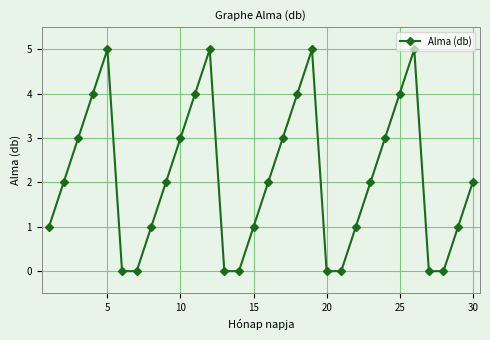

What is the greatest value displayed?

5